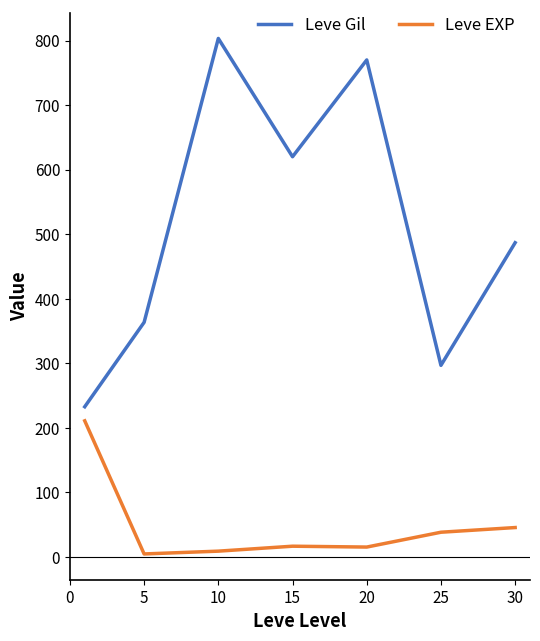

What is the maximum value for Leve Gil?

803.3